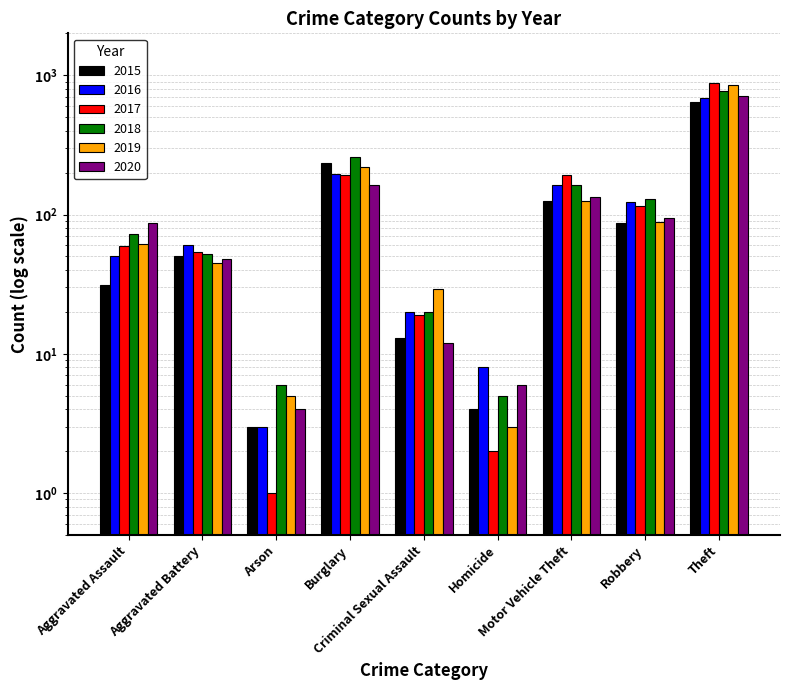

How many values in the 2017 series exceed 59?

4